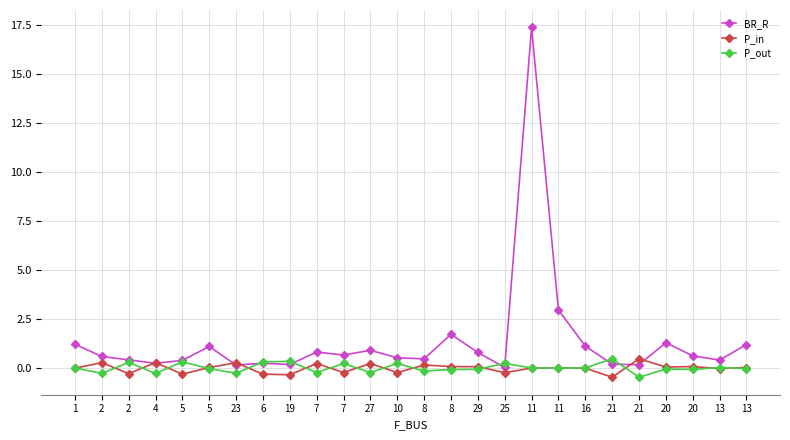

Which series has the largest total across all categories?

BR_R